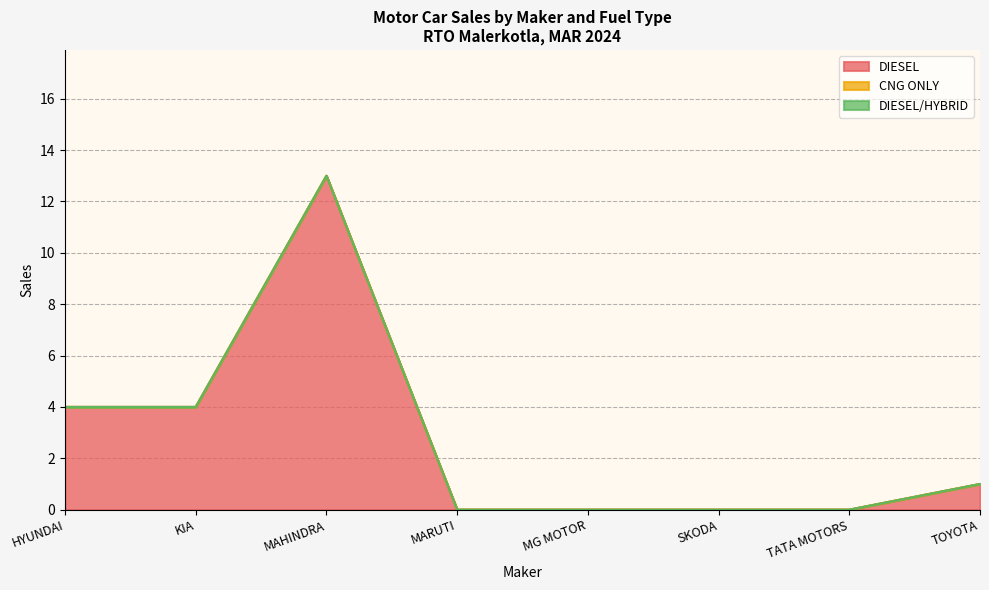

What position from the left is TOYOTA?

8